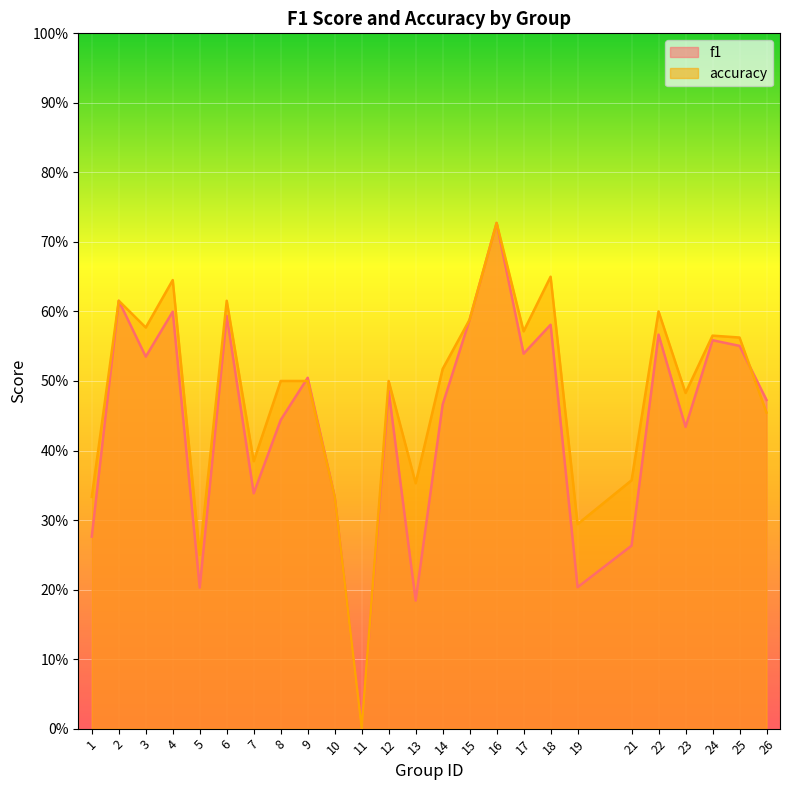

Which category has the lowest value in the accuracy series?

11